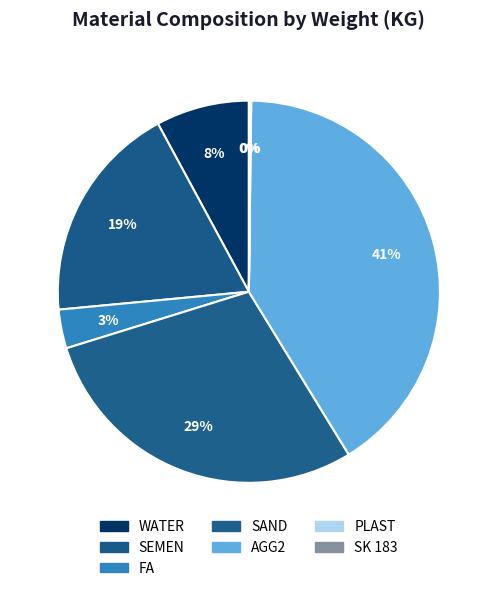

To the nearest percent, what percentage of the pie is SEMEN?

19%